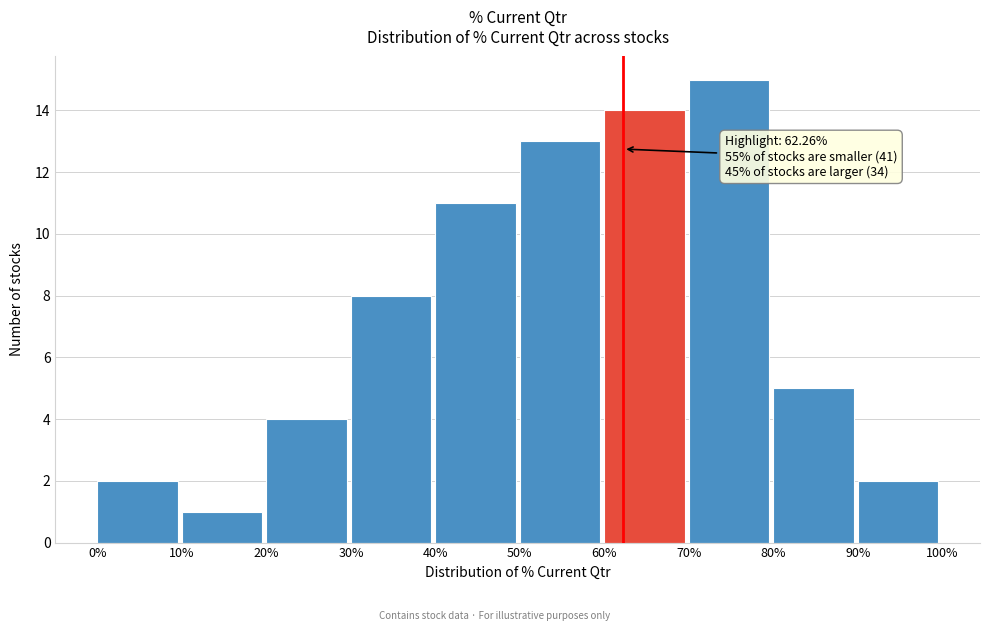

Which range on the x-axis has the tallest bar?

70% to 80%